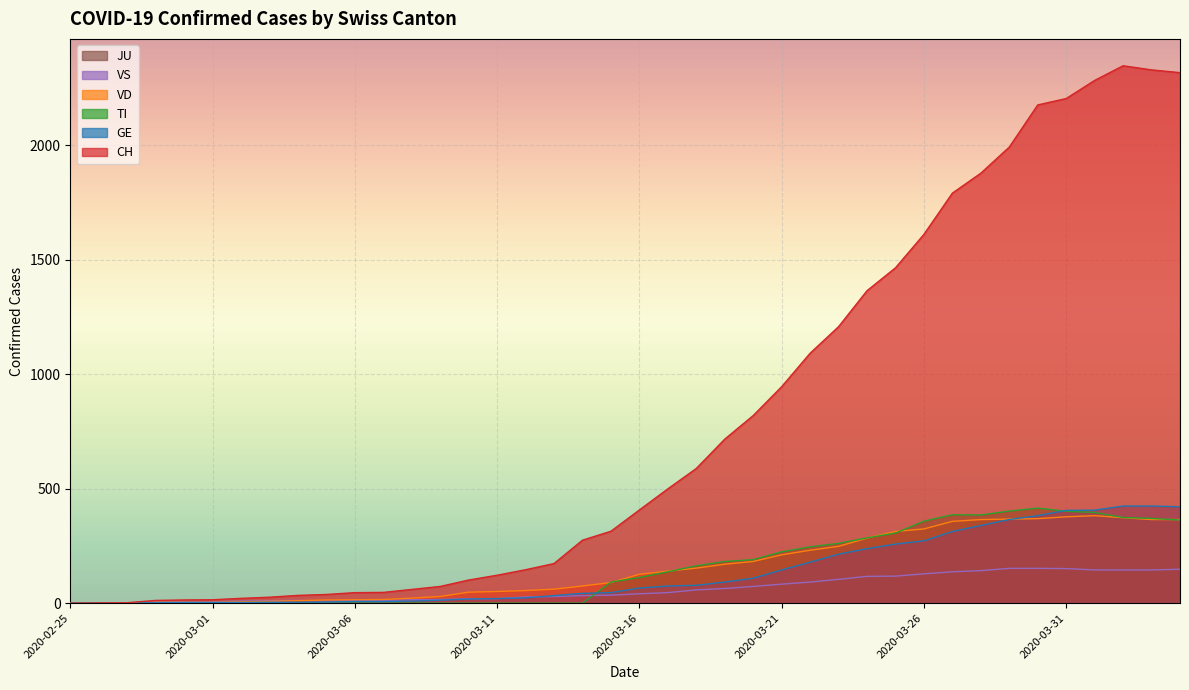

Which series changed the most between 2020-03-20 and 2020-03-27?

CH